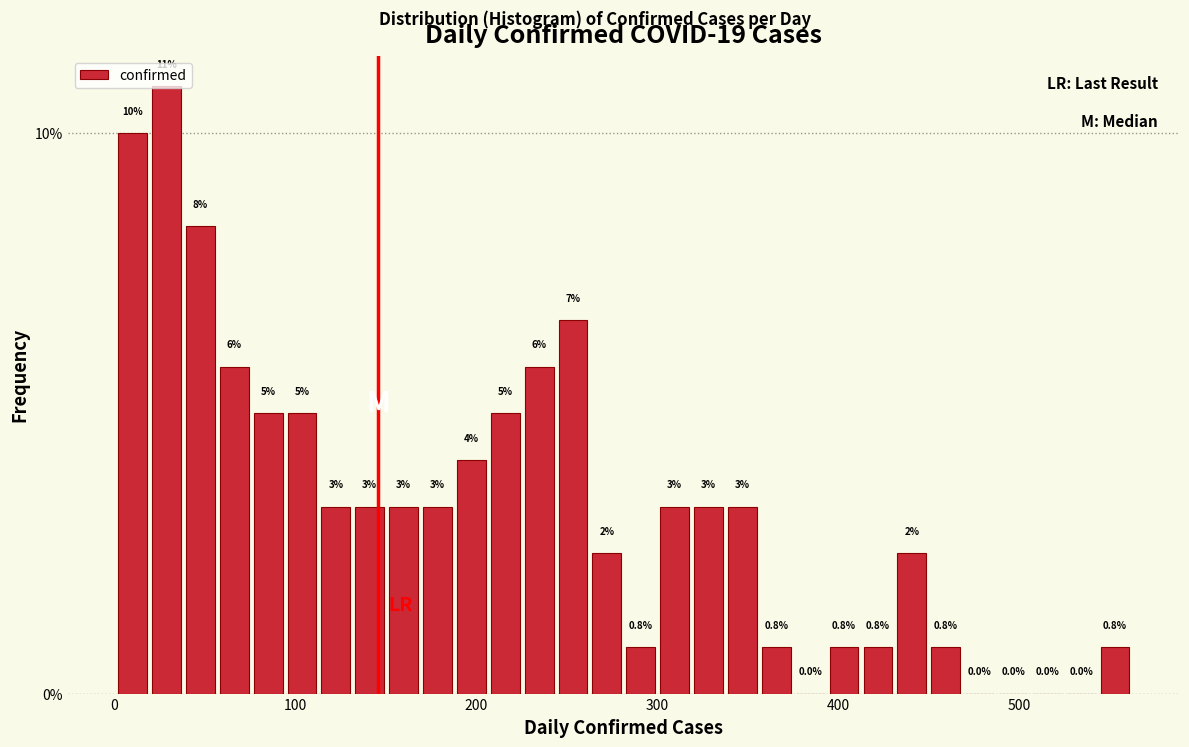

Around what value on the x-axis is the tallest bar? Give the approximate position of its centre, as read against the axis.

30